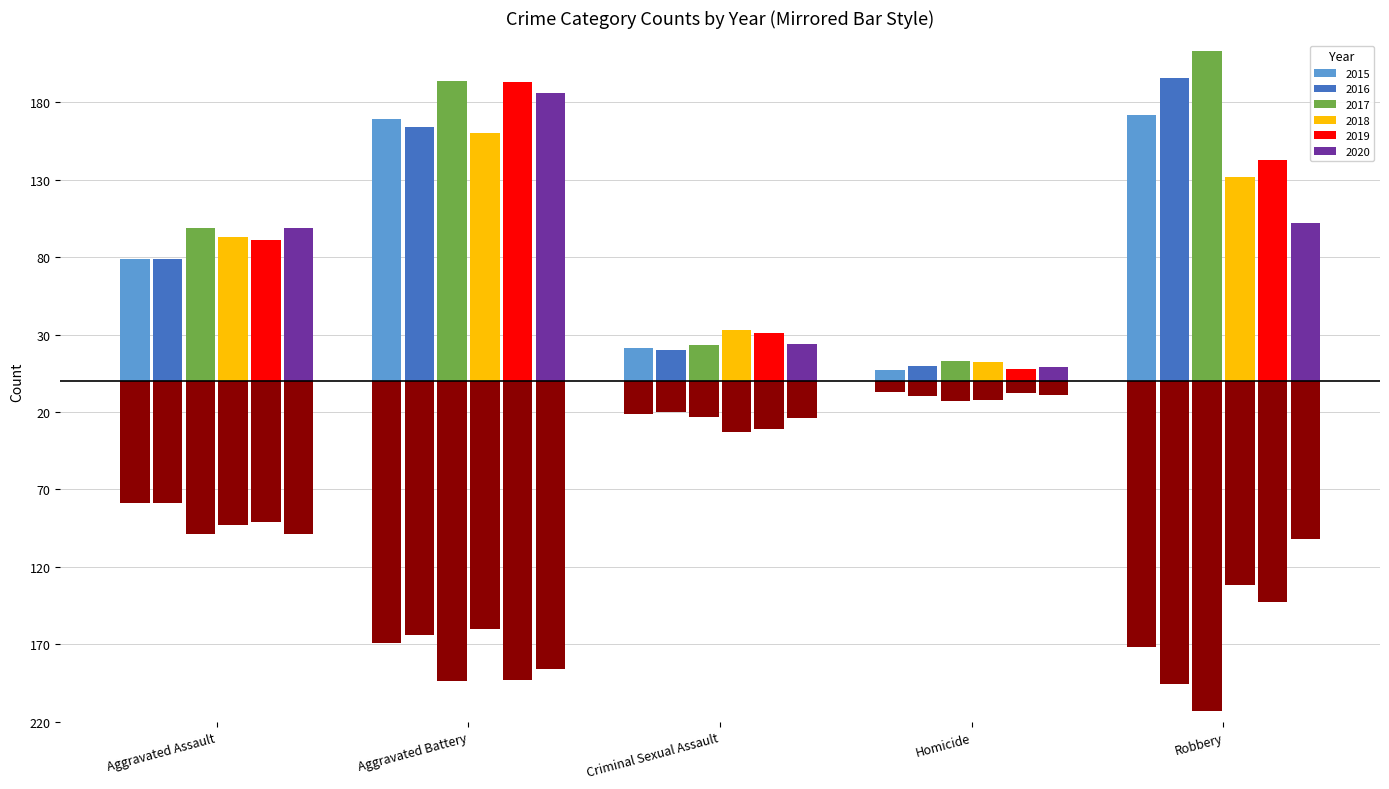

What is the value of the 2015 bar at the 4th from the left?

7